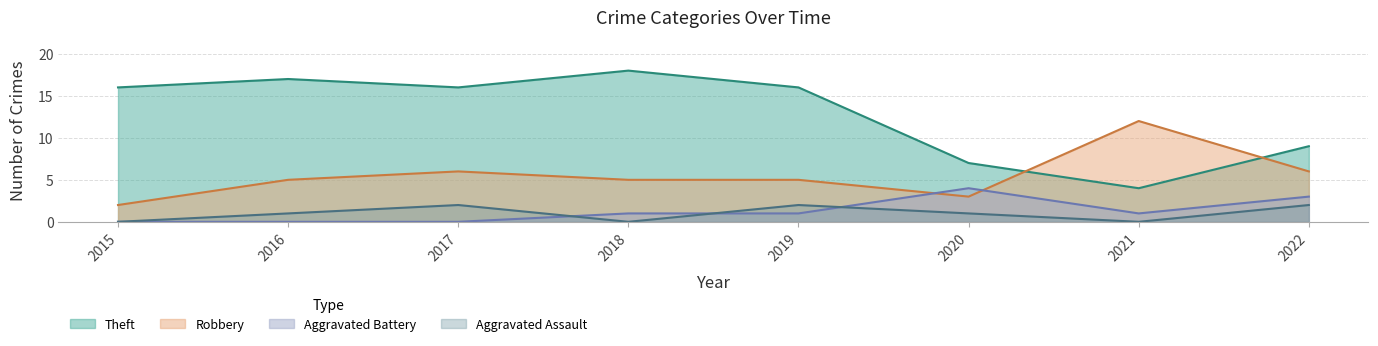

Rank the series at 2019 from highest to lowest value.

Theft, Robbery, Aggravated Assault, Aggravated Battery